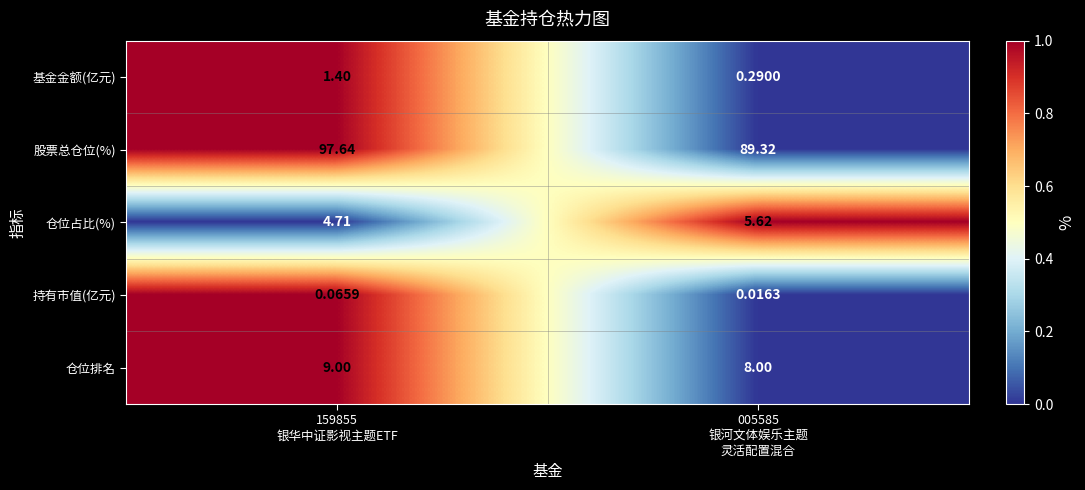

List the series in order of their peak value, lowest first.

持有市值(亿元), 基金金额(亿元), 仓位占比(%), 仓位排名, 股票总仓位(%)